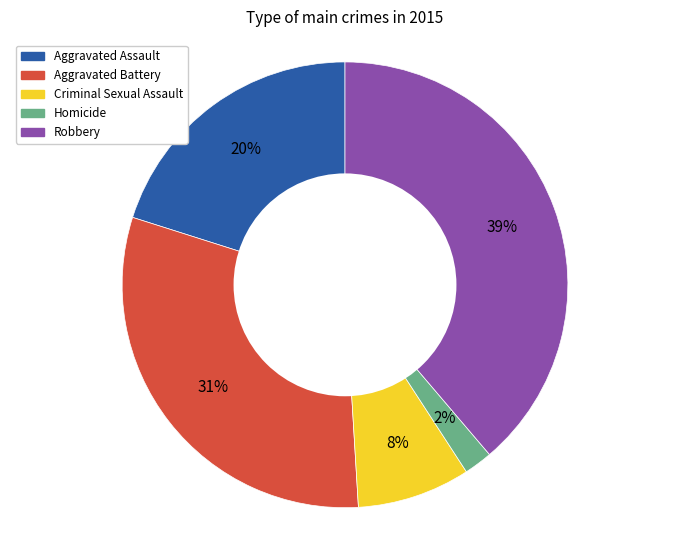

Does any single category account for the majority?

No